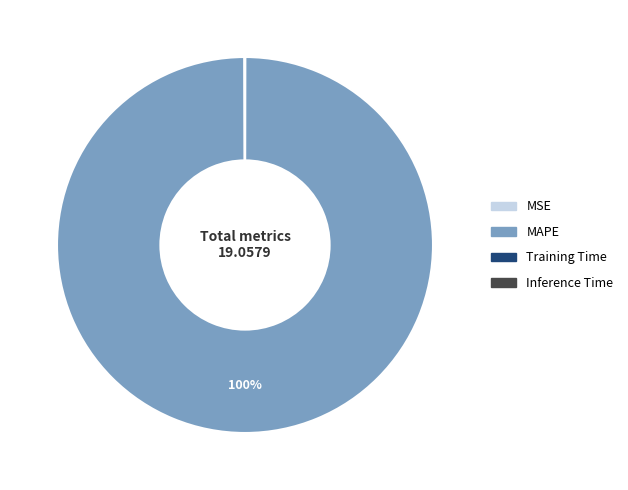

To the nearest percent, what is the difference between the largest and smallest slice percentages?

100%